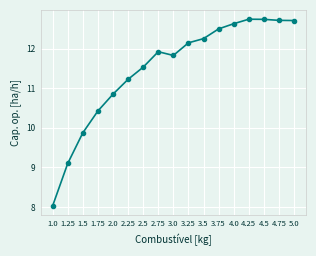

Read the value at 1.25.

9.1